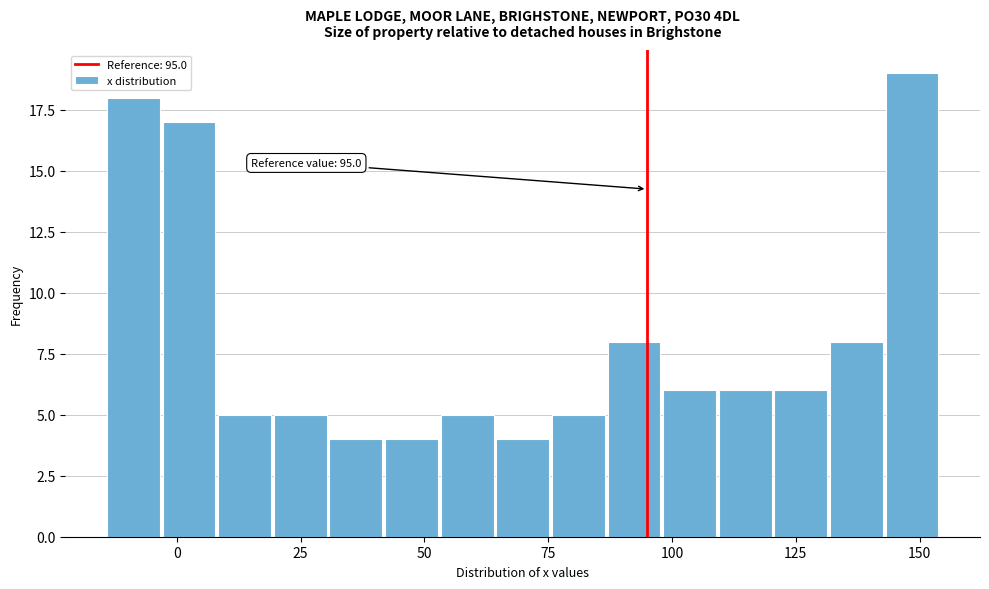

Around what value on the x-axis is the tallest bar? Give the approximate position of its centre, as read against the axis.

150